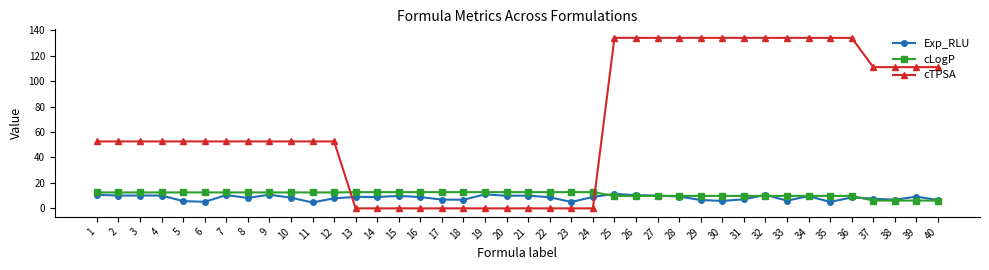

Rank the series at 11 from lowest to highest value.

Exp_RLU, cLogP, cTPSA